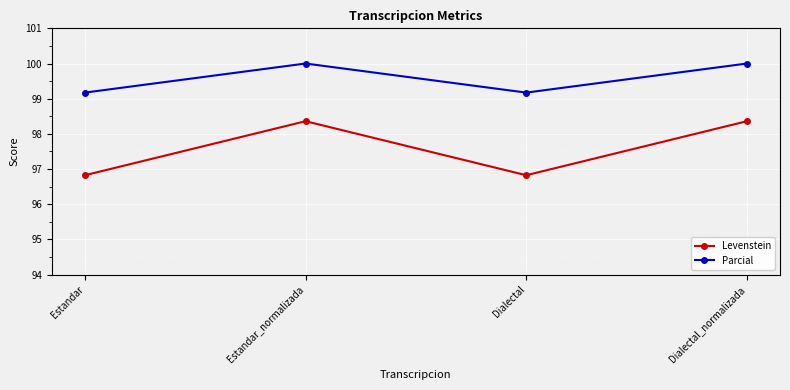

True or false: Levenstein and Parcial cross at least once.

False